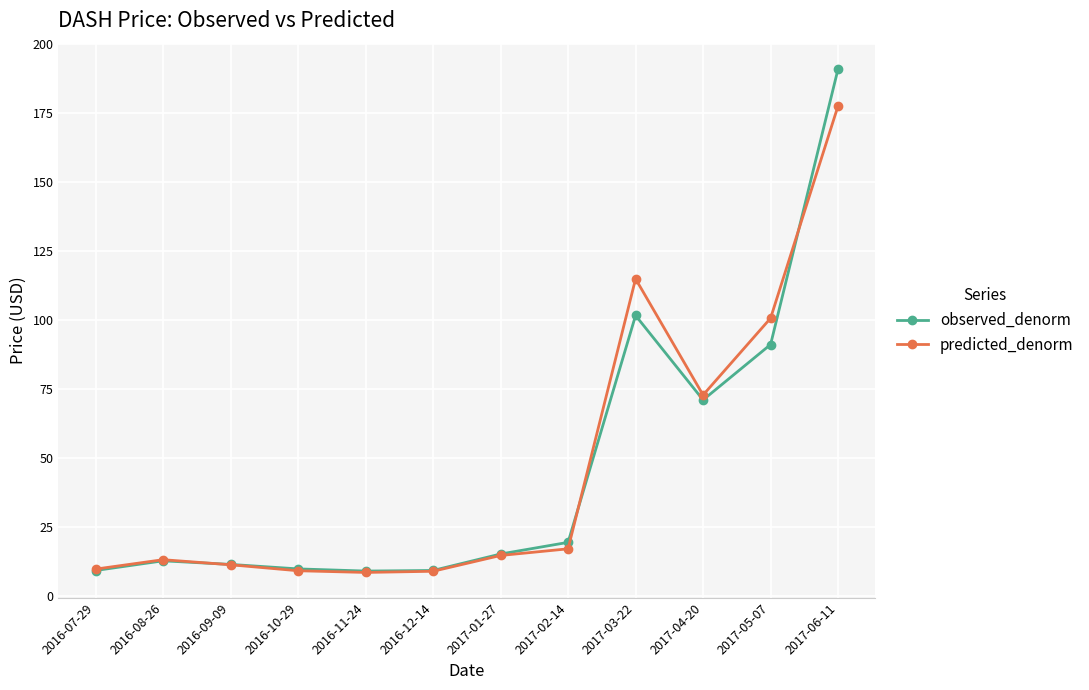

At which category does predicted_denorm reach its first local peak?

2016-08-26